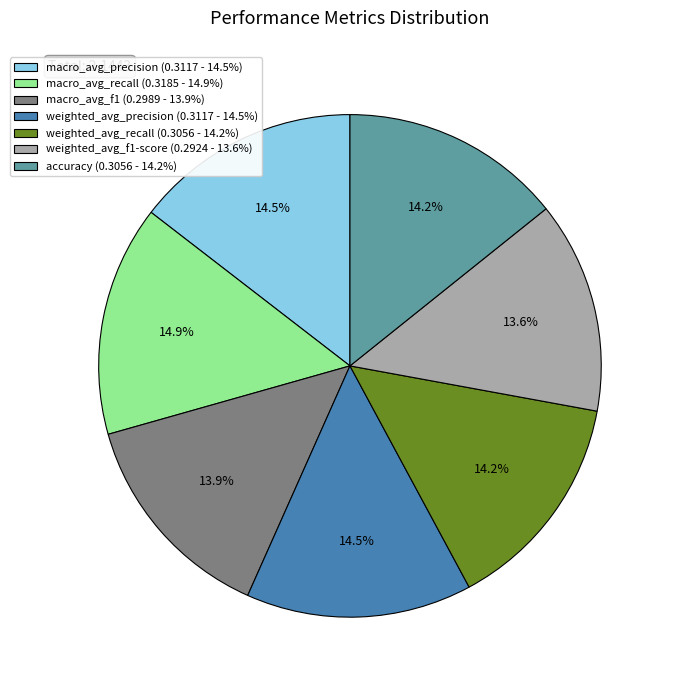

Do accuracy (0.3056 - 14.2%) and macro_avg_precision (0.3117 - 14.5%) together represent more than half of the pie?

No